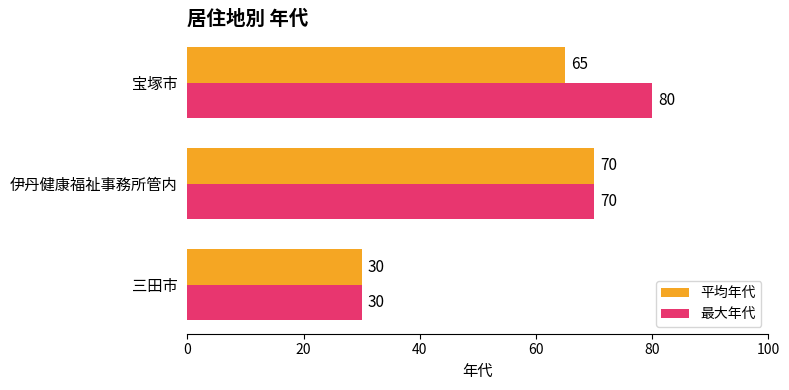

Rank the categories by 平均年代 value from highest to lowest.

伊丹健康福祉事務所管内, 宝塚市, 三田市